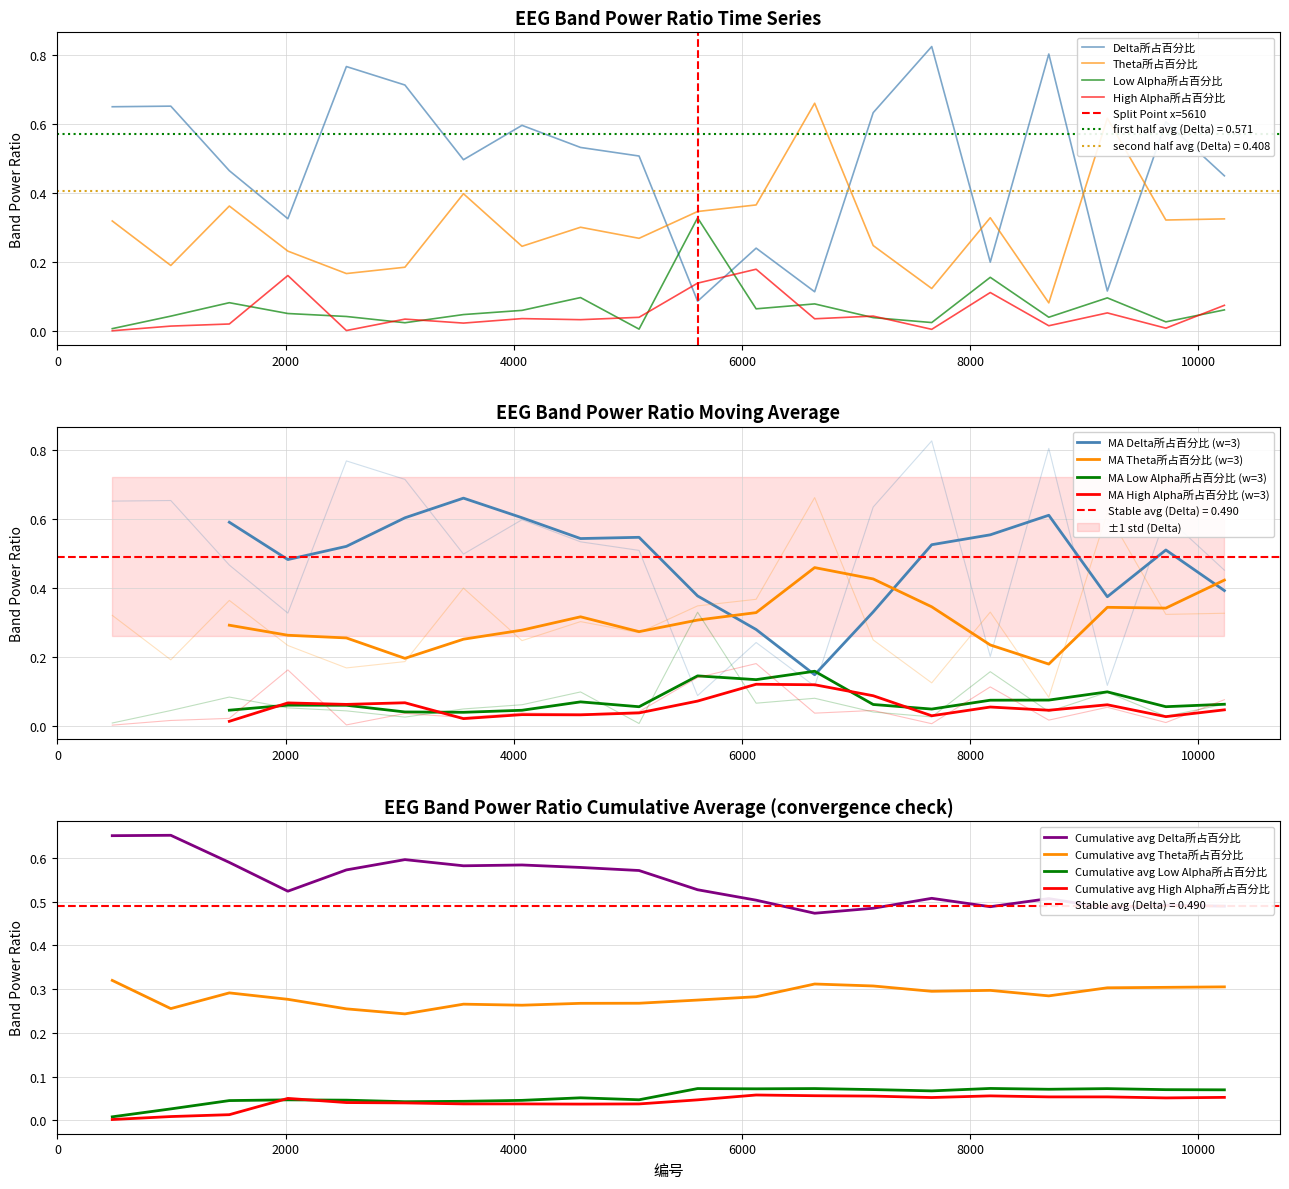

Reading left to right, transcribe all the data shown in this chart.

Delta所占百分比: 0.7	0.7	0.5	0.3	0.8	0.7	0.5	0.6	0.5	0.5	0.1	0.2	0.1	0.6	0.8	0.2	0.8	0.1	0.6	0.5
Theta所占百分比: 0.3	0.2	0.4	0.2	0.2	0.2	0.4	0.2	0.3	0.3	0.3	0.4	0.7	0.2	0.1	0.3	0.1	0.6	0.3	0.3
Low Alpha所占百分比: 0.0	0.0	0.1	0.1	0.0	0.0	0.0	0.1	0.1	0.0	0.3	0.1	0.1	0.0	0.0	0.2	0.0	0.1	0.0	0.1
High Alpha所占百分比: 0.0	0.0	0.0	0.2	0.0	0.0	0.0	0.0	0.0	0.0	0.1	0.2	0.0	0.0	0.0	0.1	0.0	0.1	0.0	0.1